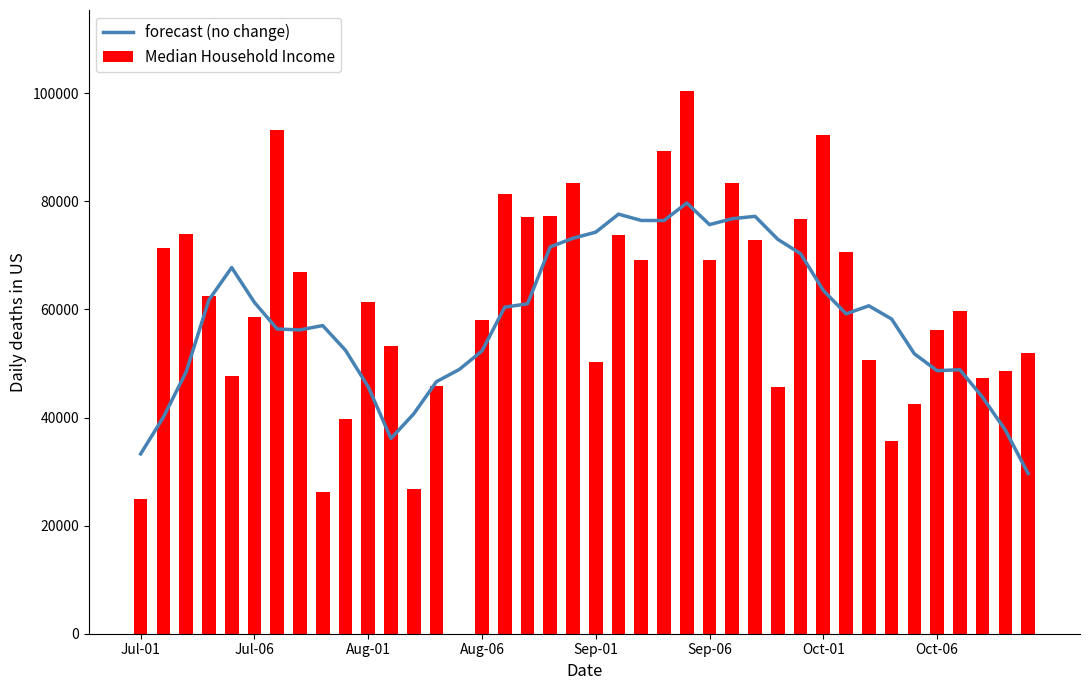

What is the lowest value of the forecast (no change) series?

29642.7